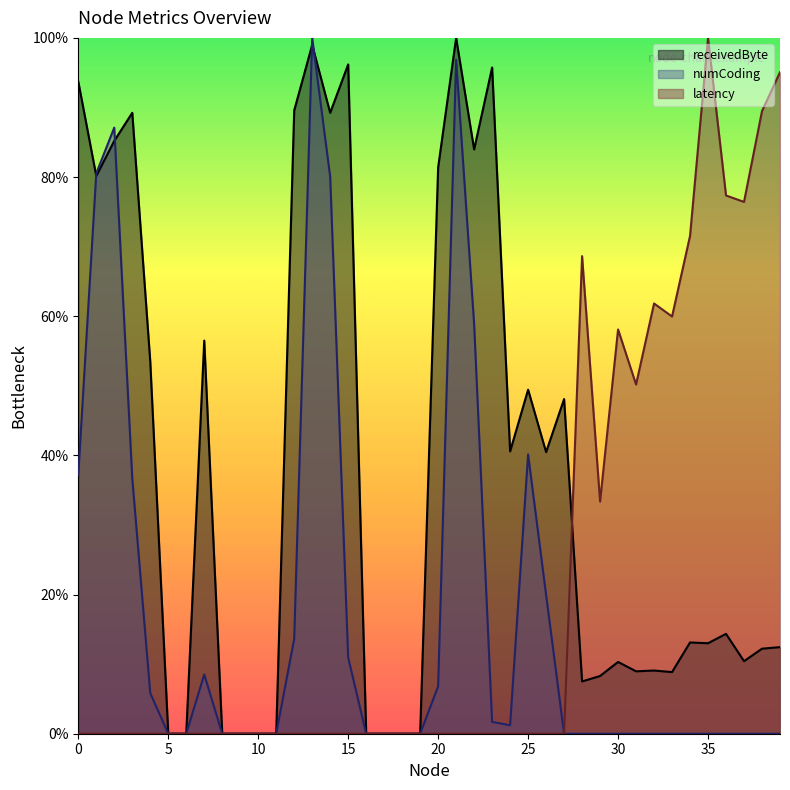

True or false: numCoding and latency cross at least once.

False